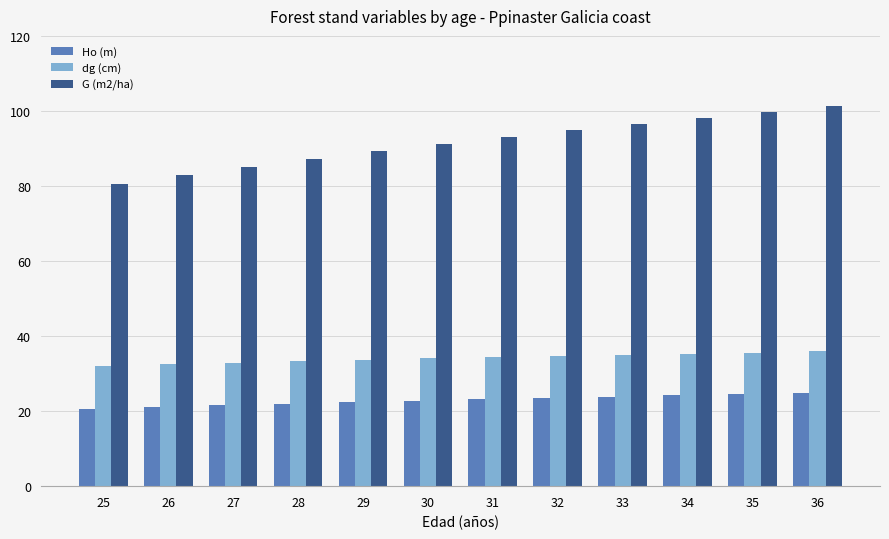

Count the number of categories in the chart.

12